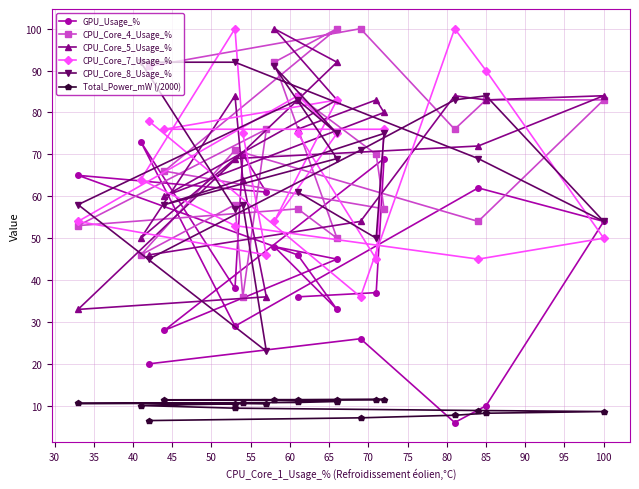

What is the label of the 17th point from the right?

85